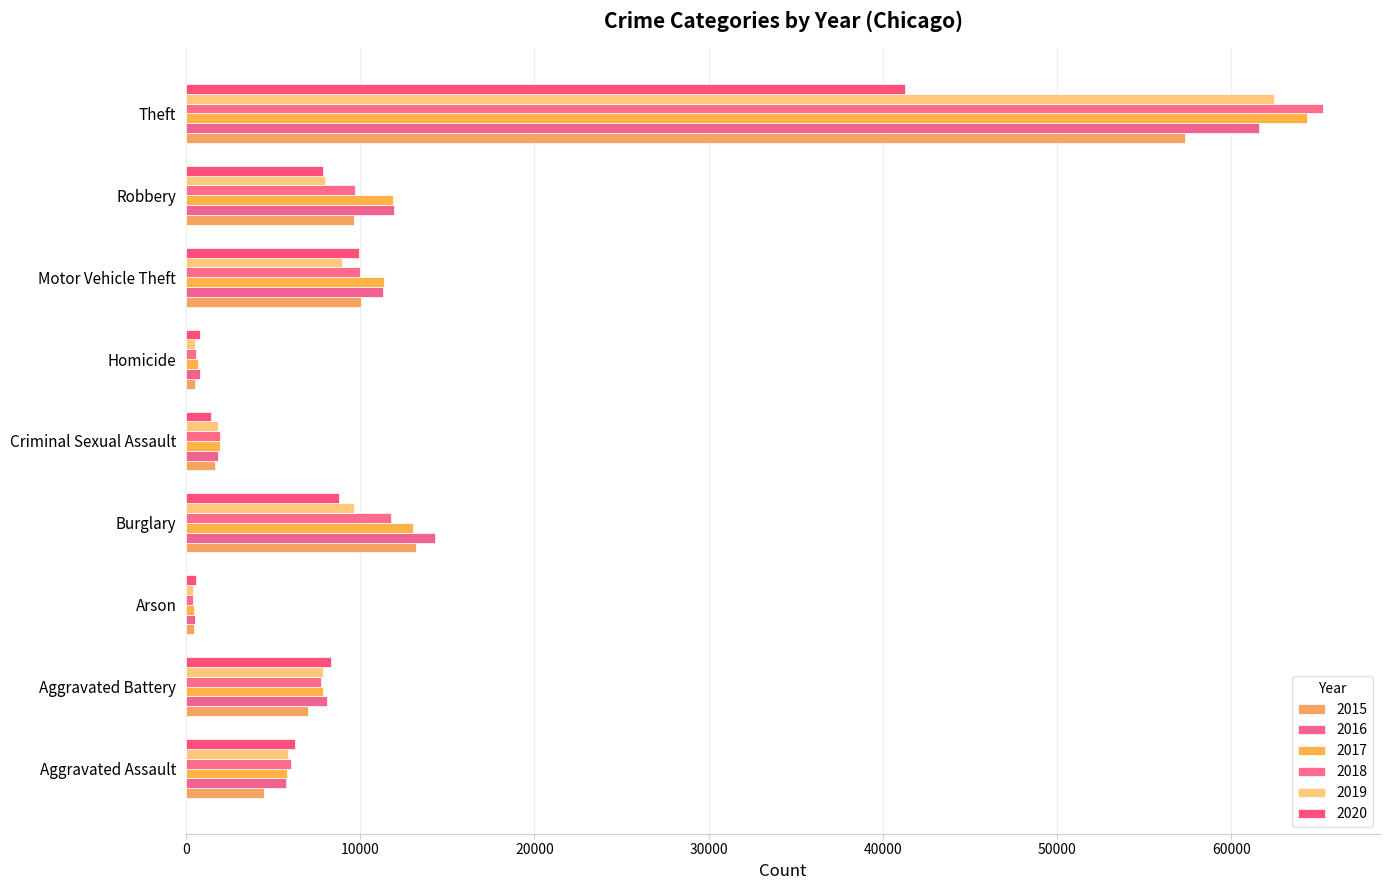

At which category is the sum across all series the highest?

Theft